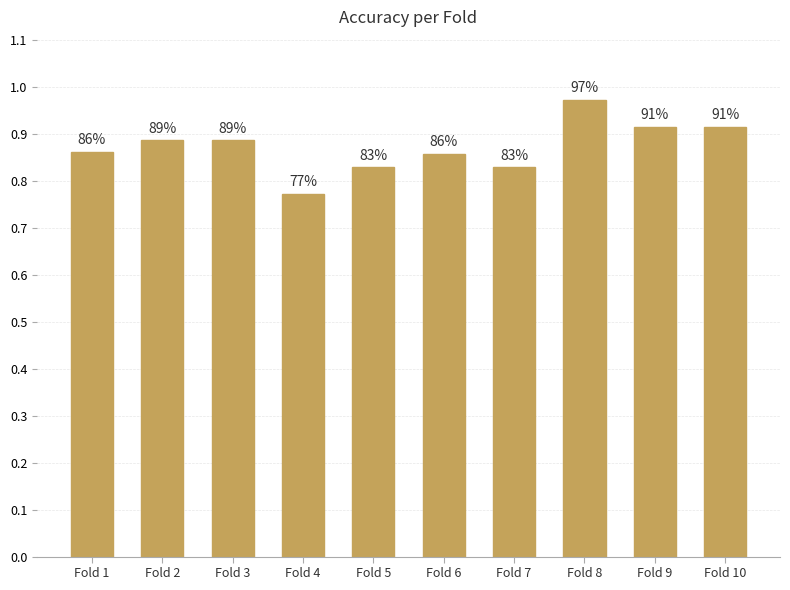

How many bars are there in total?

10